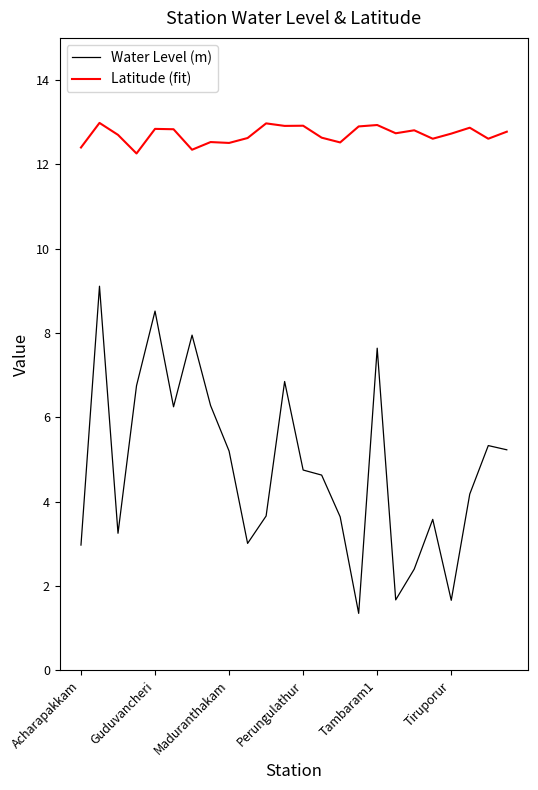

In Water Level (m), how many points are higher than both neighbors (excluding endpoints)?

7